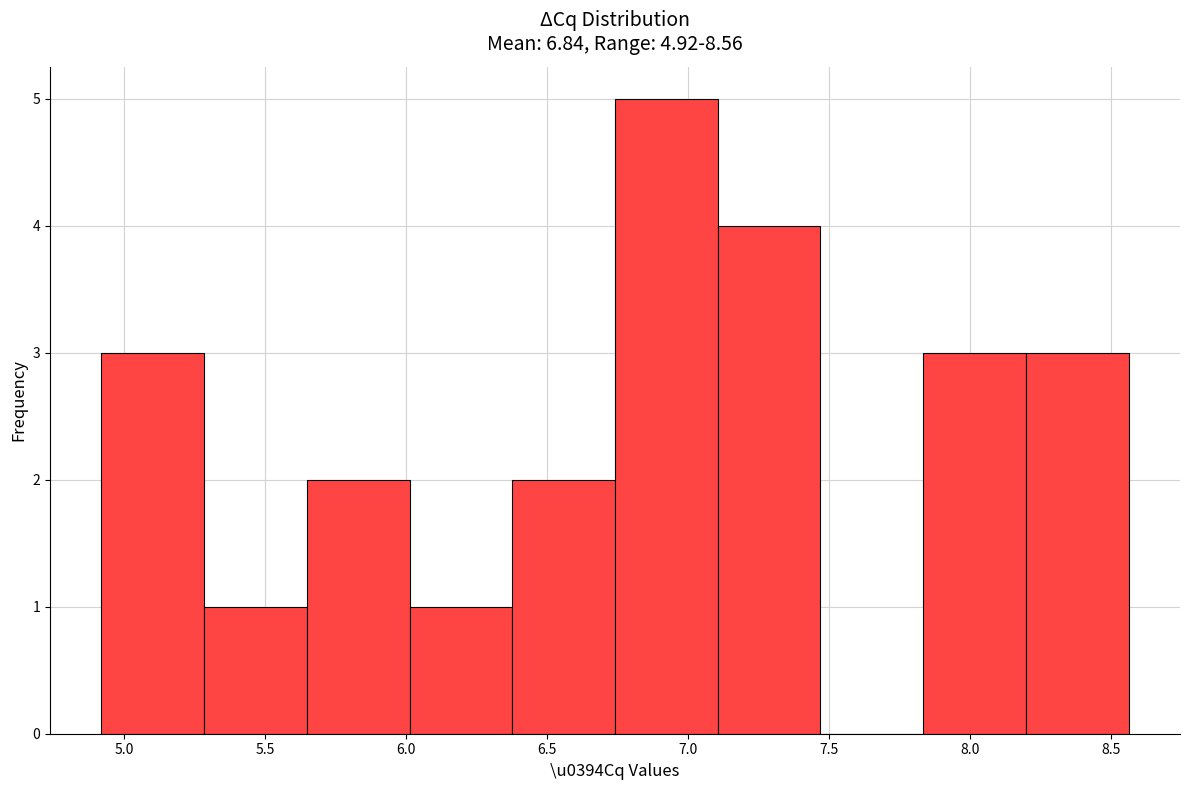

Over which range of the x-axis is the bar tallest?

6.75 to 7.10